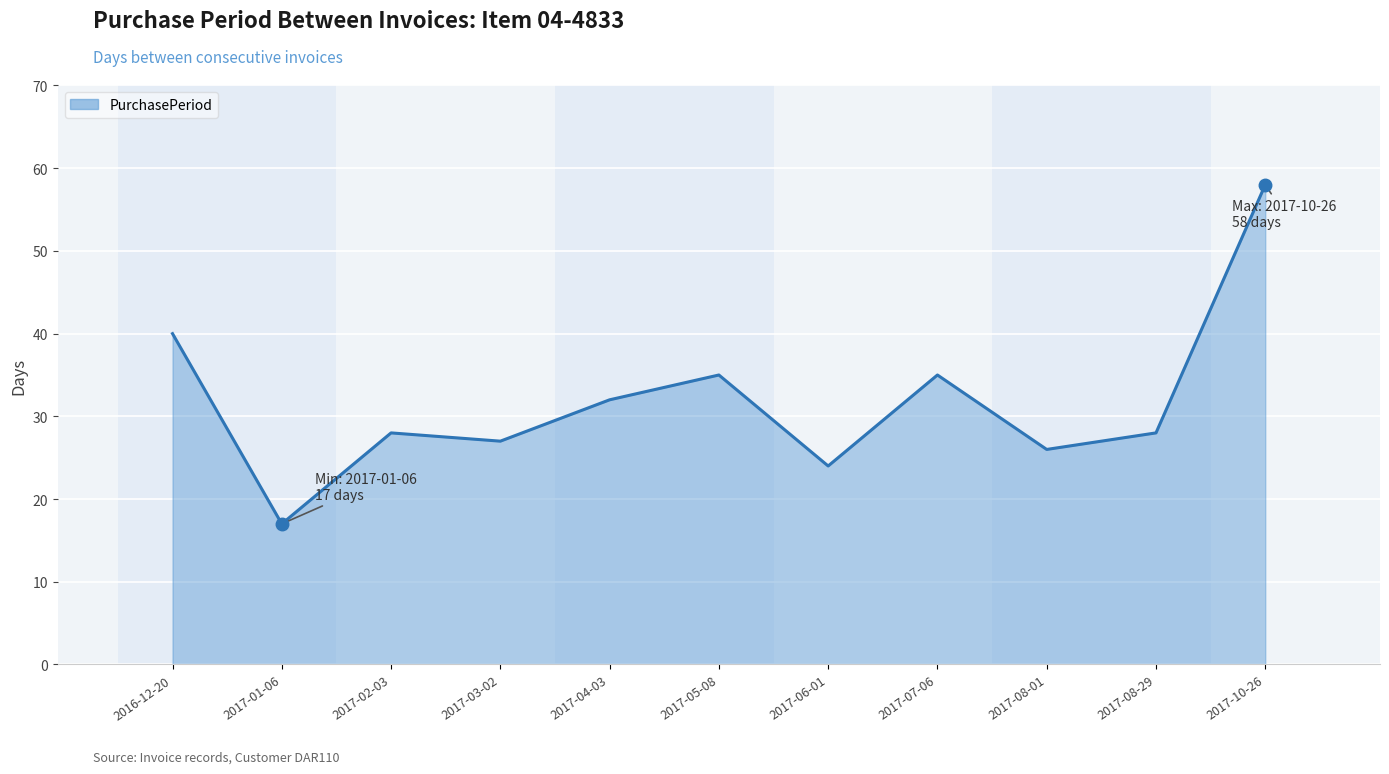

Between 2017-05-08 and 2017-06-01, which is larger?

2017-05-08